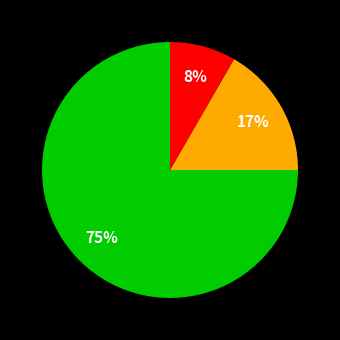

How many segments does this pie chart have?

3